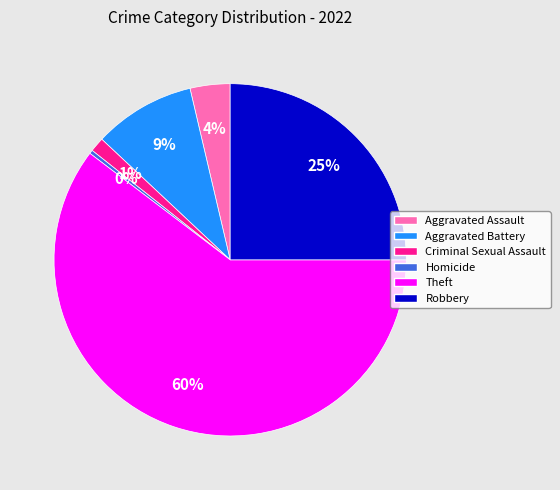

The Aggravated Battery slice represents 19% of the pie. True or false?

False